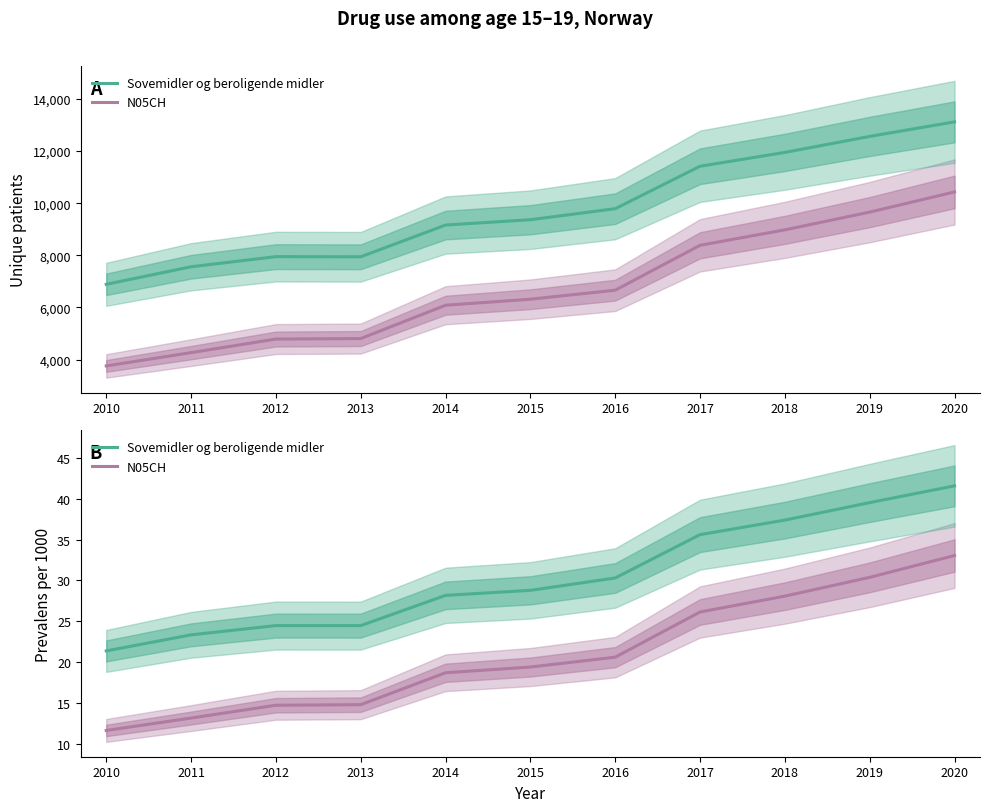

True or false: N05CH has a value of 29.3 at 2014.

False